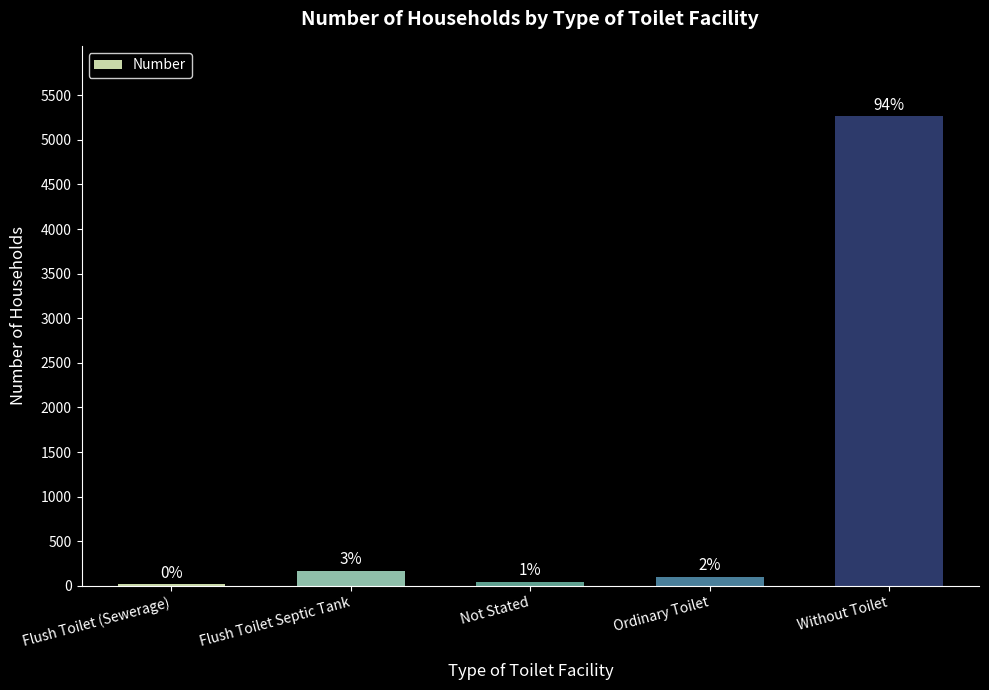

Between Flush Toilet Septic Tank and Not Stated, which is larger?

Flush Toilet Septic Tank